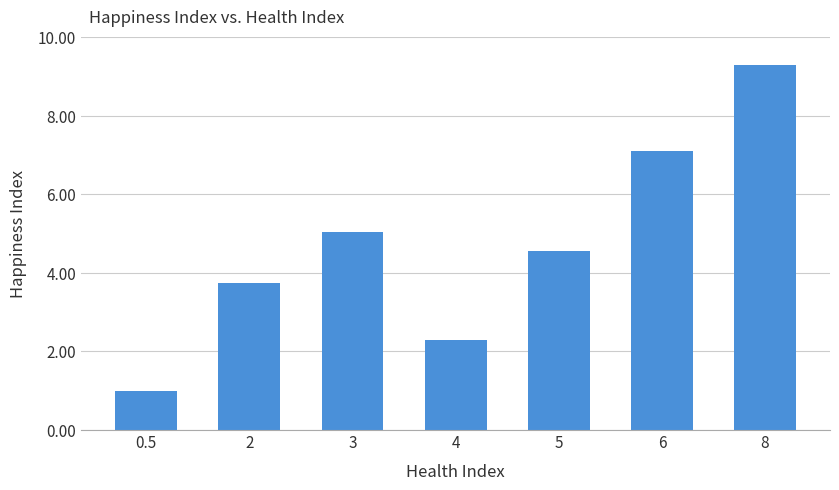

How many categories are shown in the chart?

7